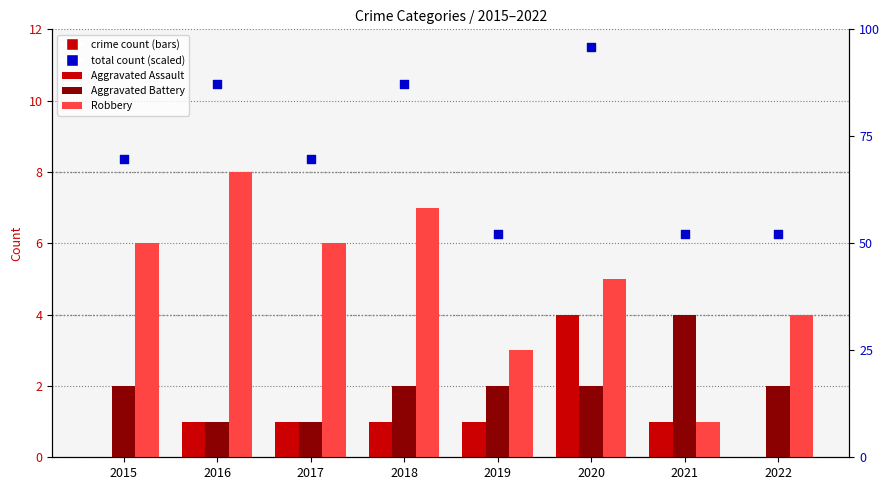

Which series reaches the maximum Y coordinate?

total count (scaled)